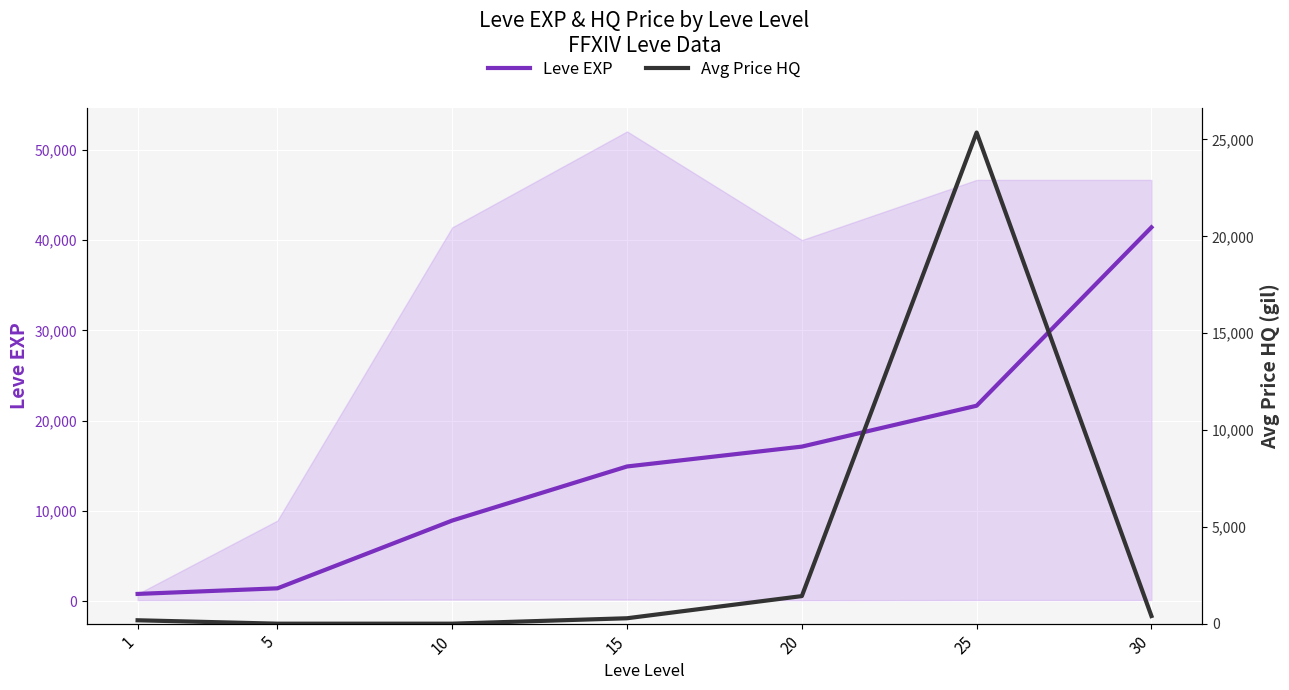

The value of Avg Price HQ at 30 is 394.6. True or false?

True